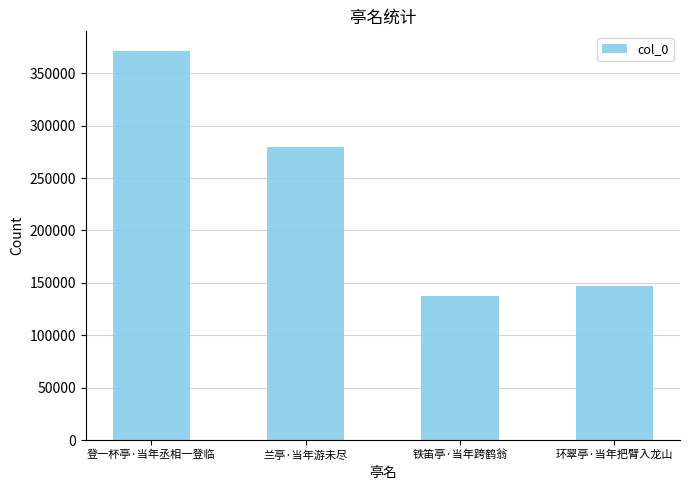

List the labels in order of value, largest first.

登一杯亭·当年丞相一登临, 兰亭·当年游未尽, 环翠亭·当年把臂入龙山, 铁笛亭·当年跨鹤翁